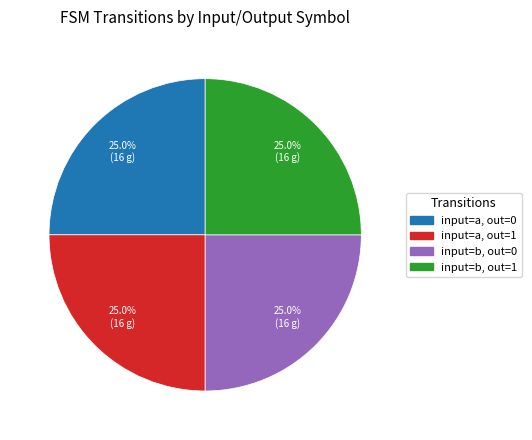

What is the total percentage of input=b, out=1 and input=a, out=0?

50.0%